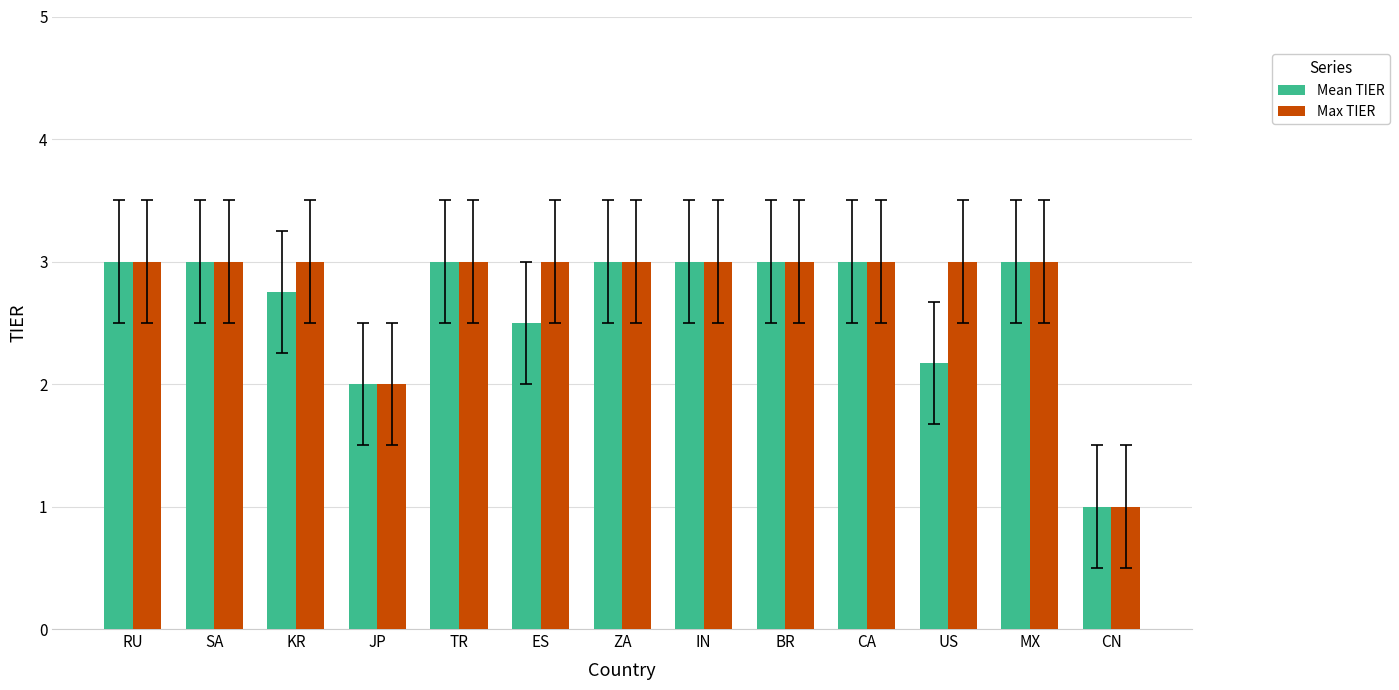

What is the label of the 2nd bar from the left?

SA